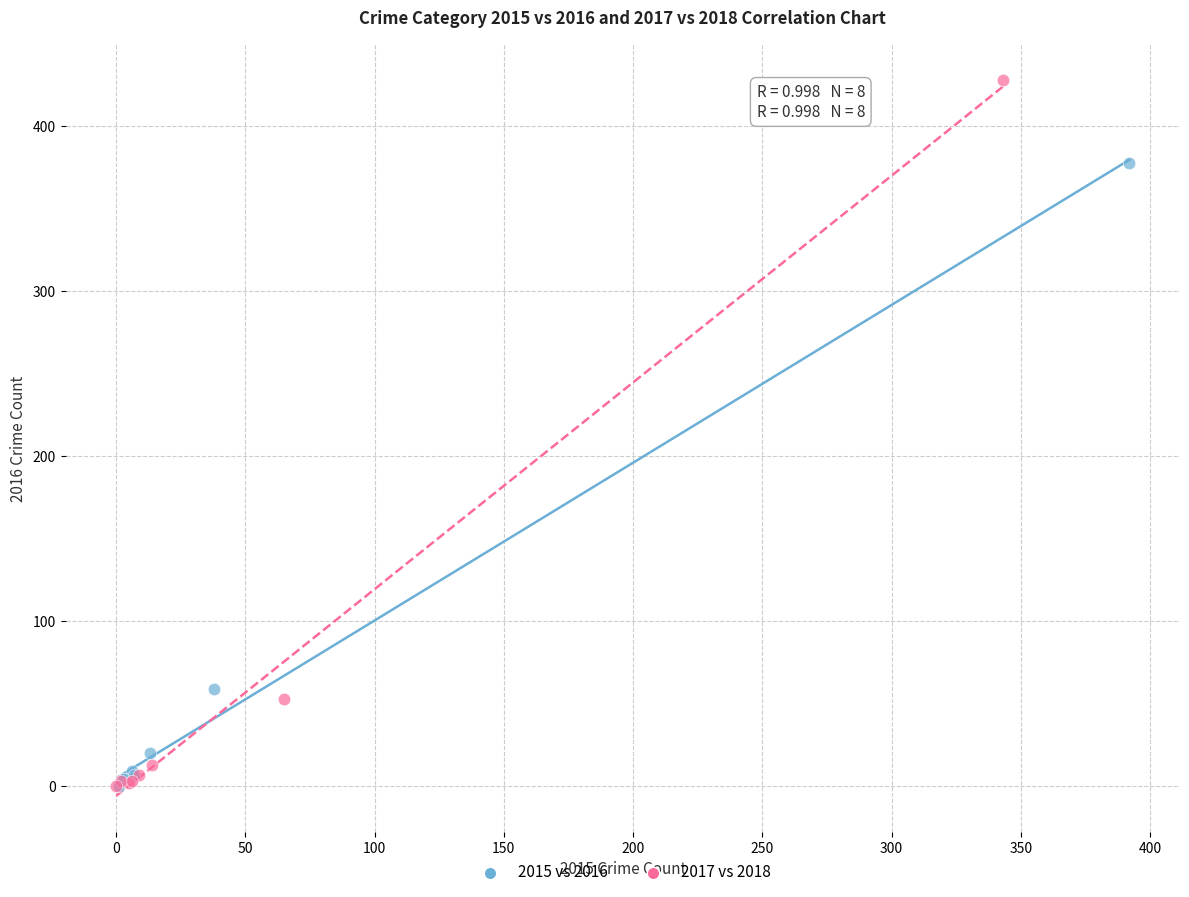

Which series reaches the maximum Y coordinate?

2017 vs 2018